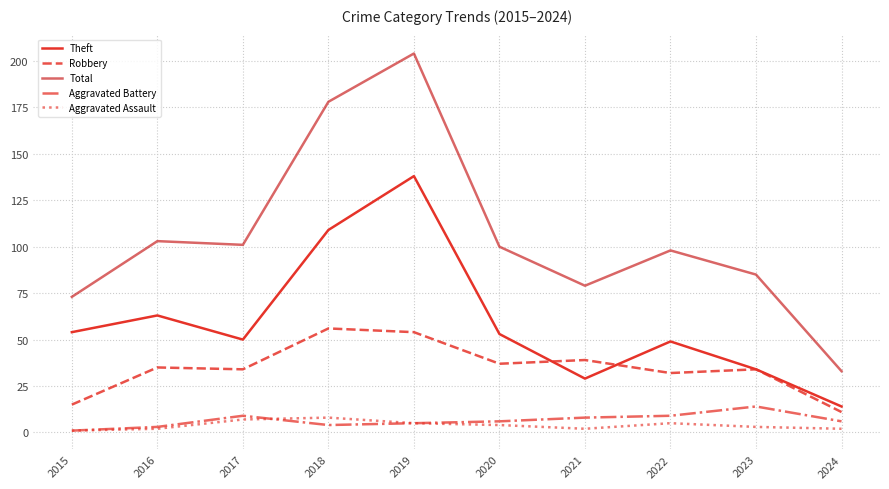

Does the chart display data point markers on the line(s)?

No